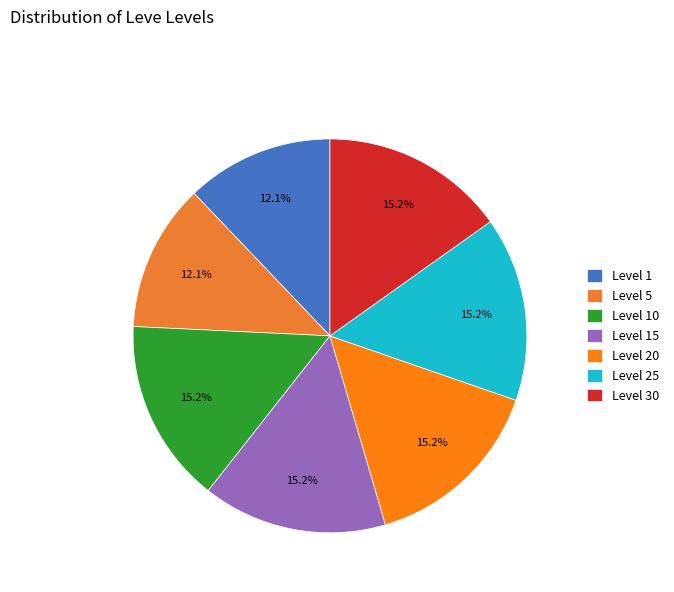

To the nearest percent, what is the difference between the largest and smallest slice percentages?

3%